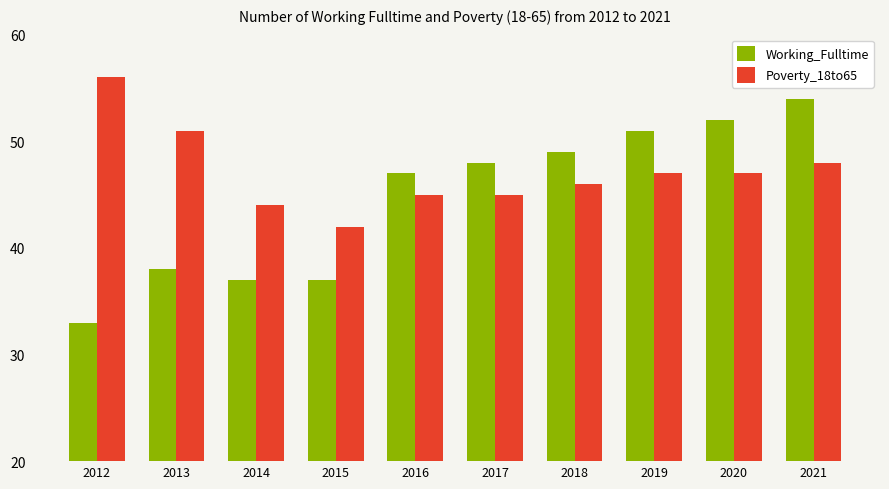

Which series has the largest total across all categories?

Poverty_18to65